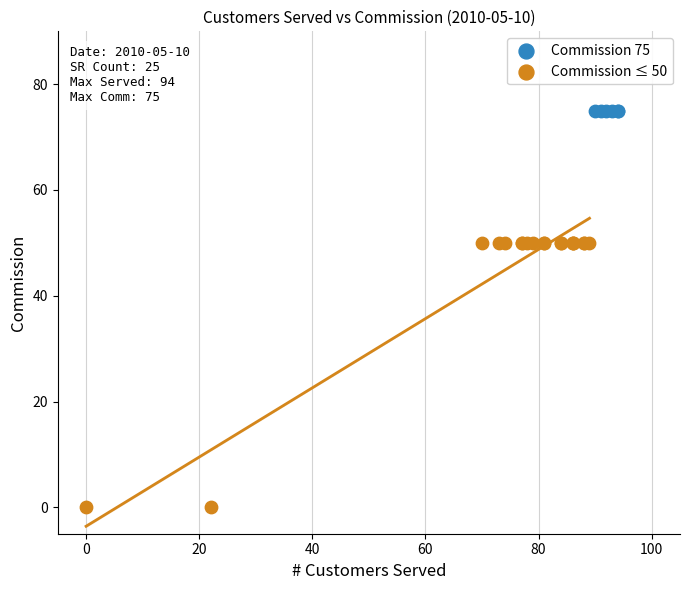

Which series contains the lowest Y value?

Commission ≤ 50